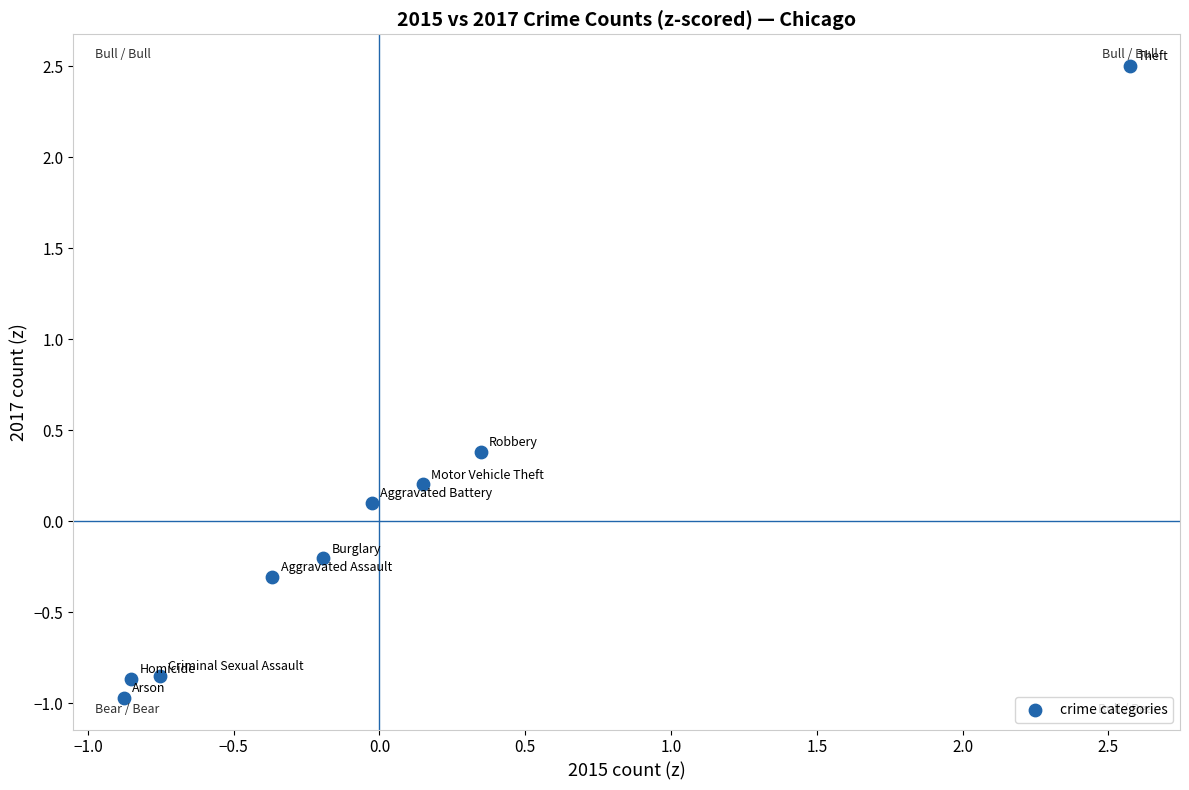

What is the range of Y values (max minus min)?

3.5